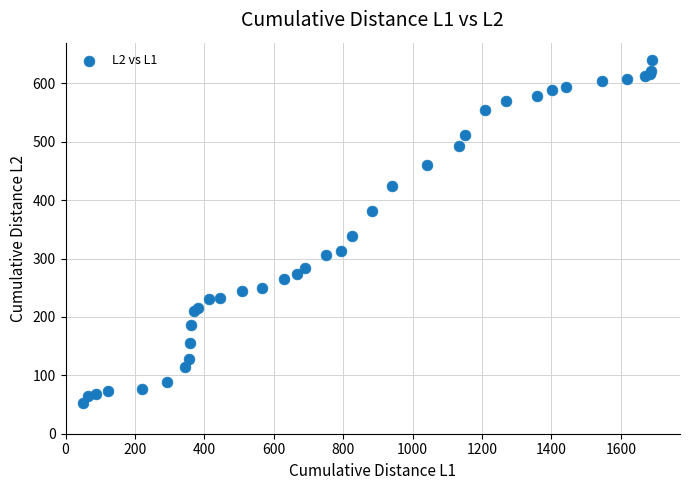

What Y value in the scatter plot is closest to 346?

338.9